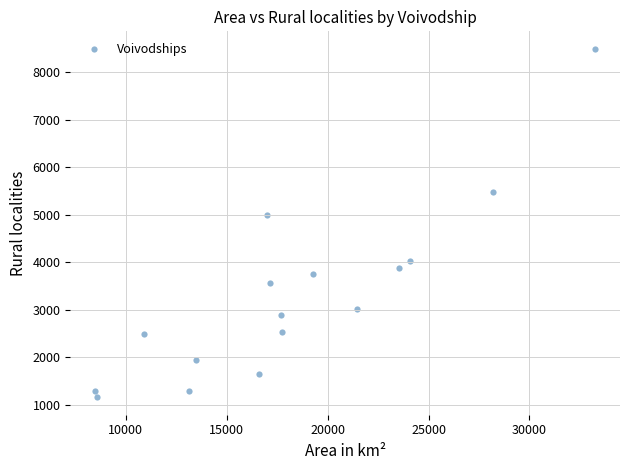

What is the range of X values (max minus min)?

24762